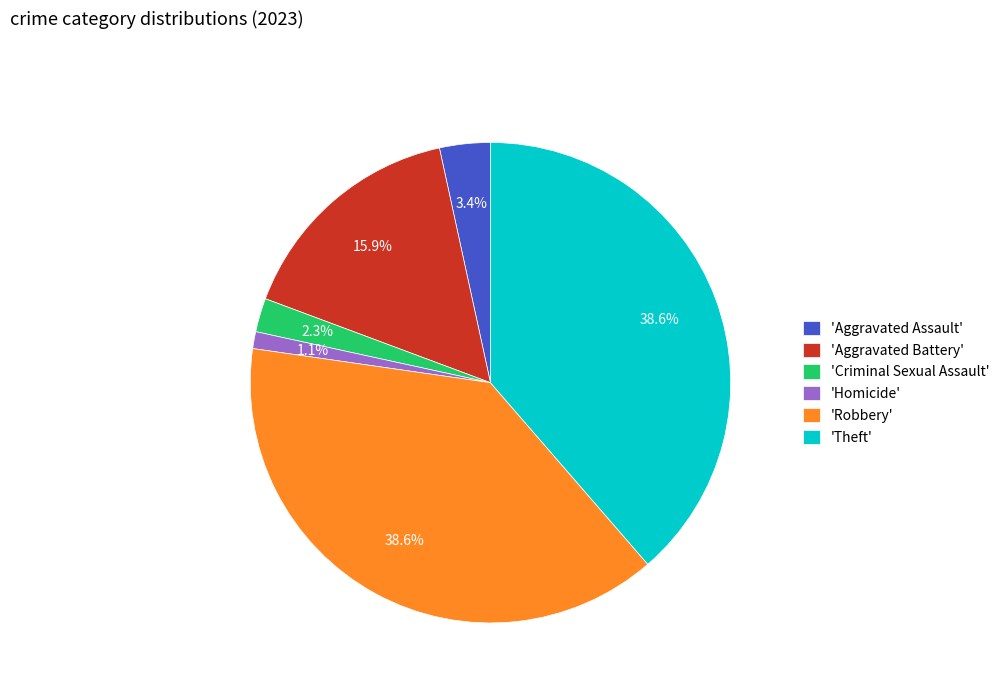

How many segments does this pie chart have?

6